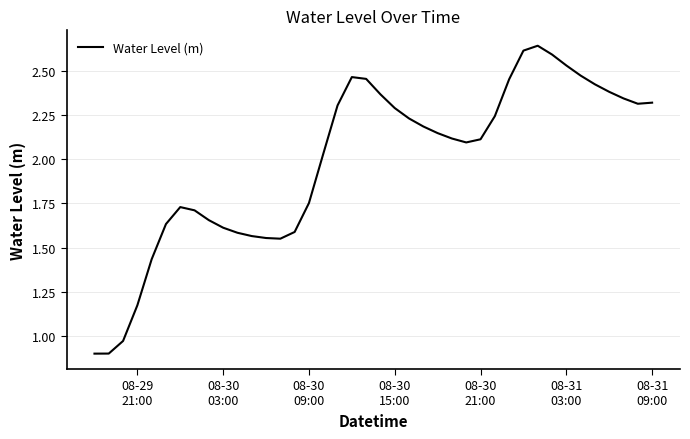

True or false: the data has more than 1 interior local peaks.

True